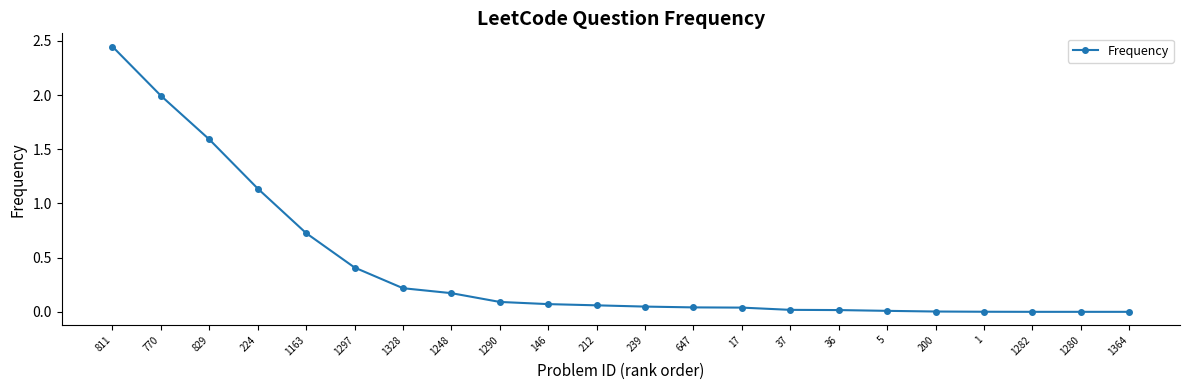

What is the change in value from 1248 to 1?

-0.2